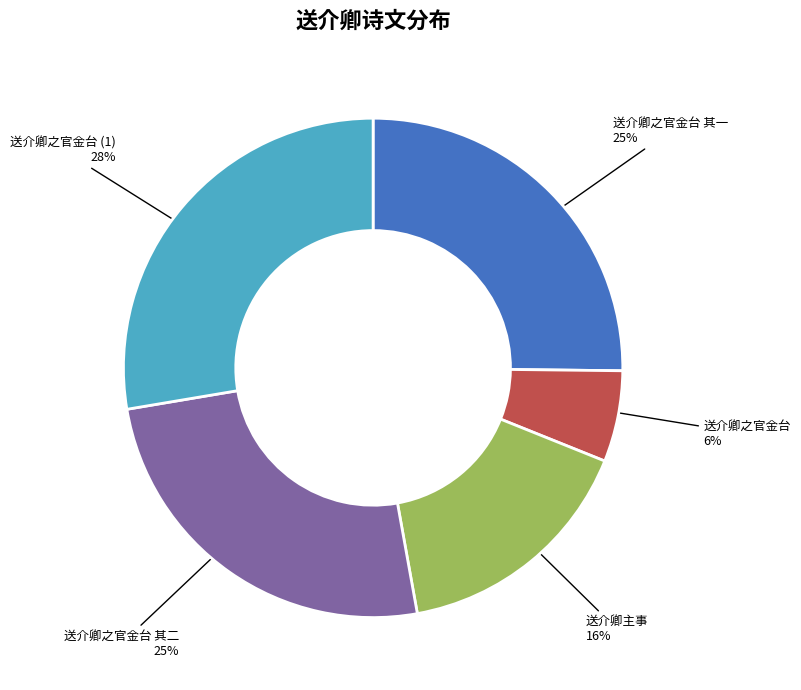

Does any single category account for the majority?

No